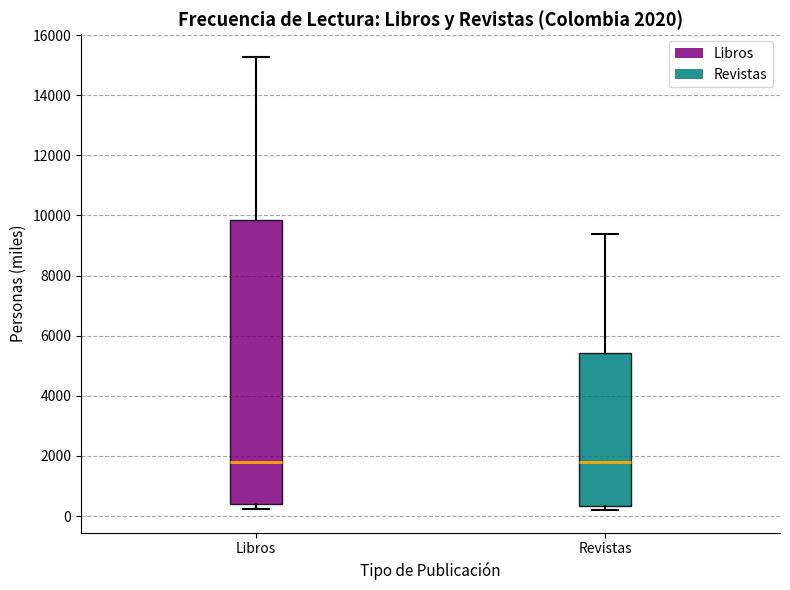

Which box is the tallest, from its lower edge to its upper edge?

Libros